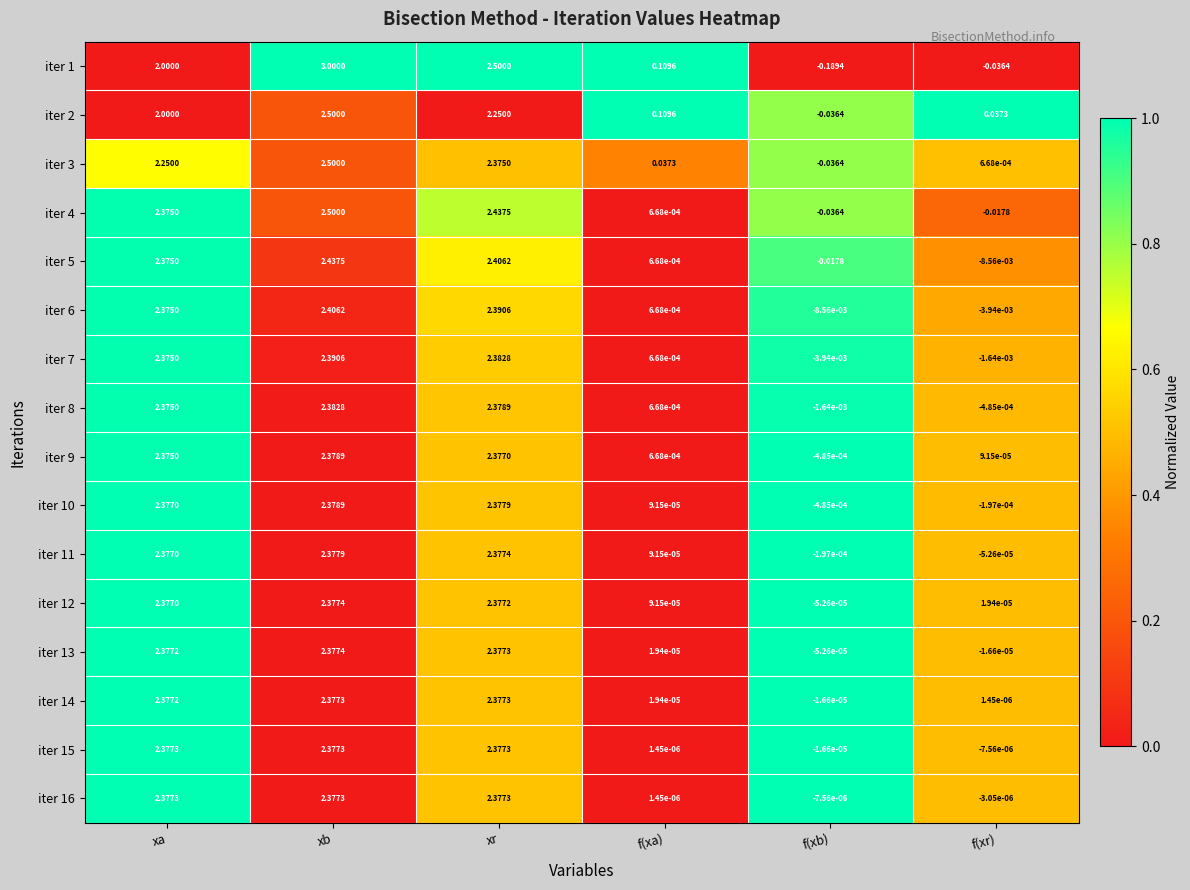

How many distinct data groups are displayed?

16